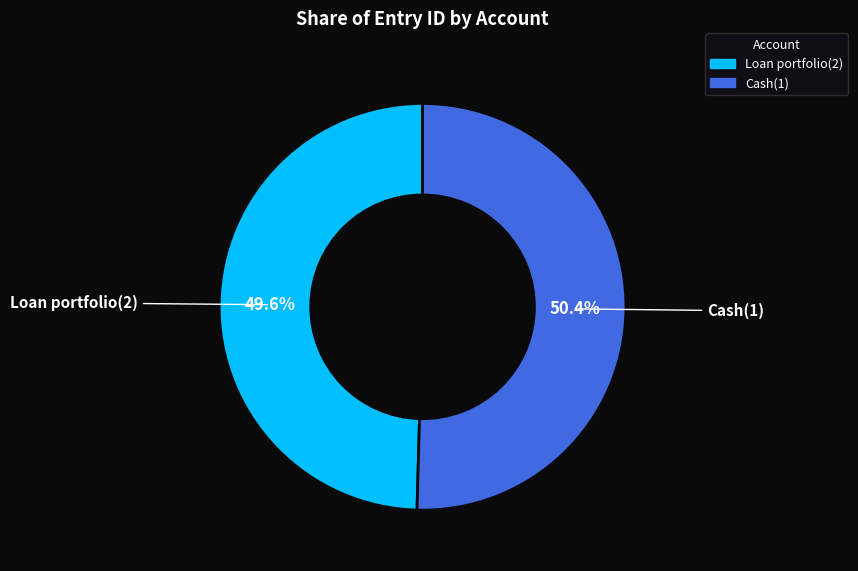

True or false: Loan portfolio(2) accounts for 50% of the total.

True